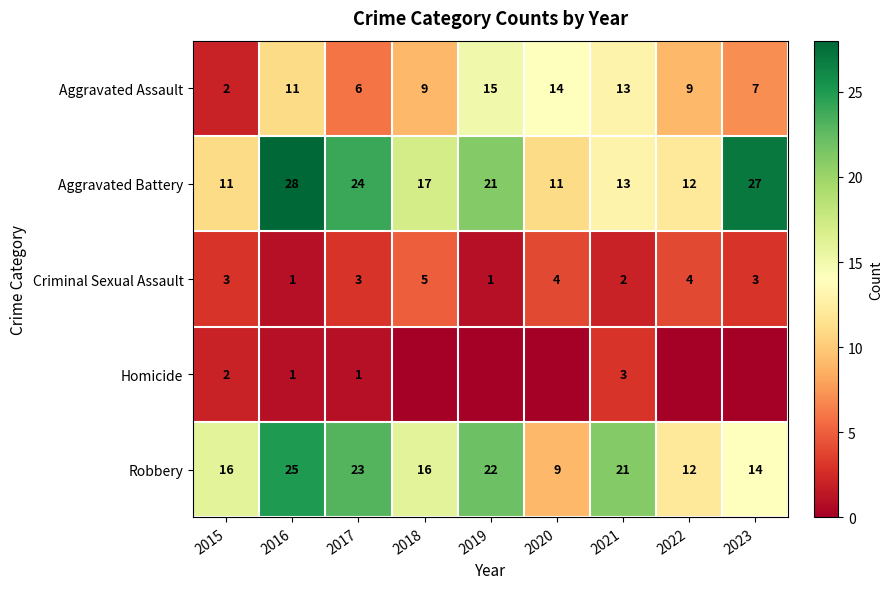

What is the difference between the second highest and second lowest values in the Aggravated Battery series?

16